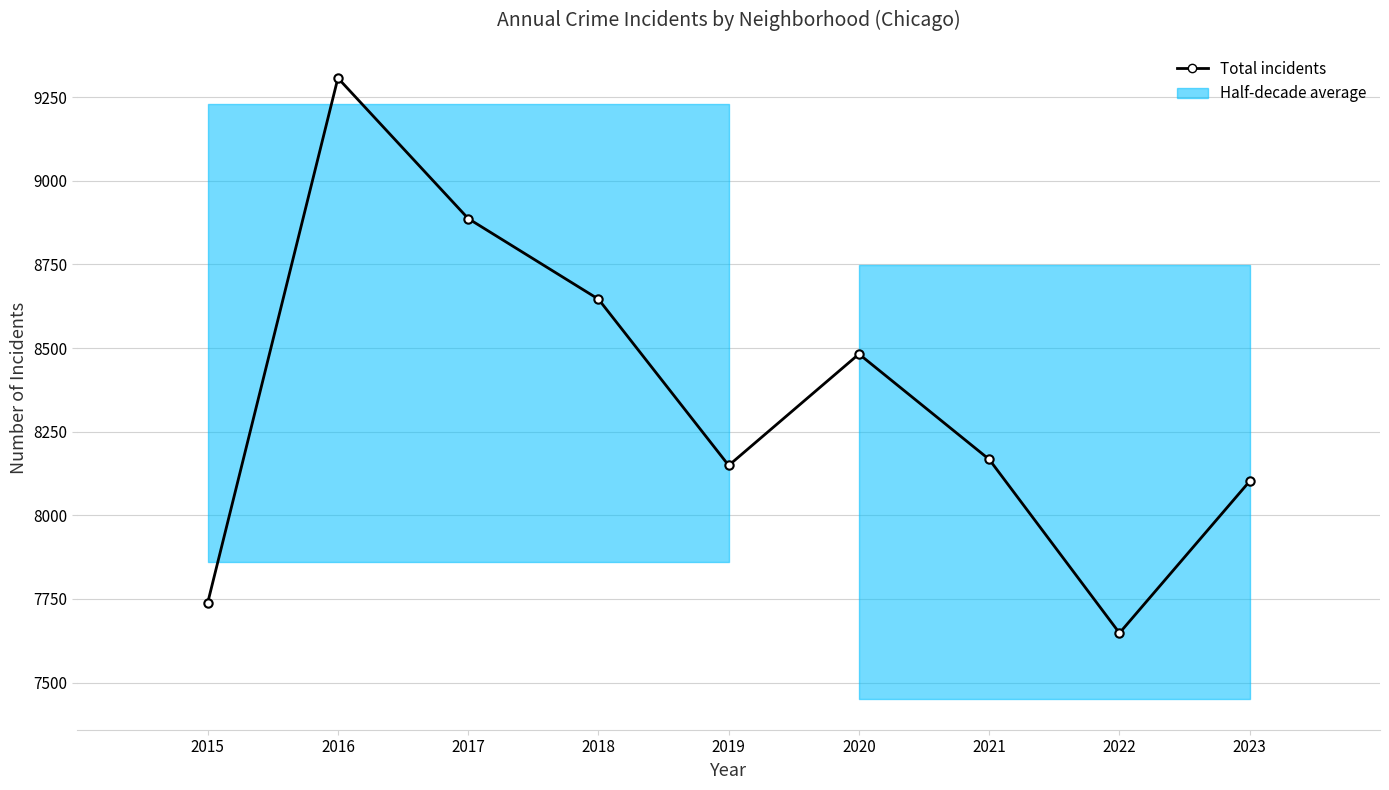

Where does the data first go above 8167?

2016